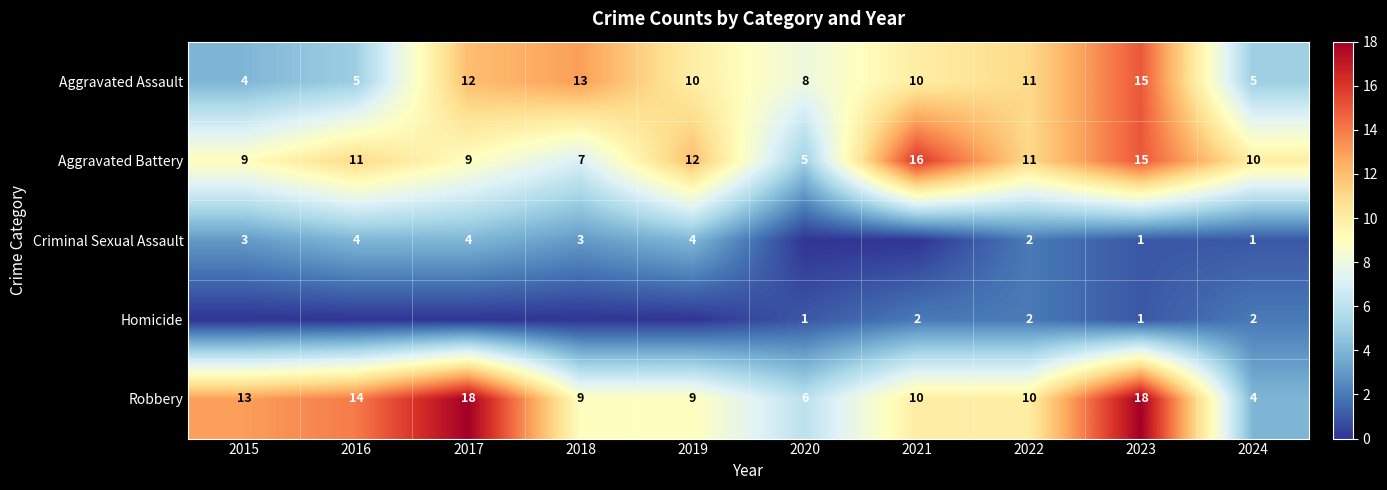

How many values in the Aggravated Assault series are below 10?

4